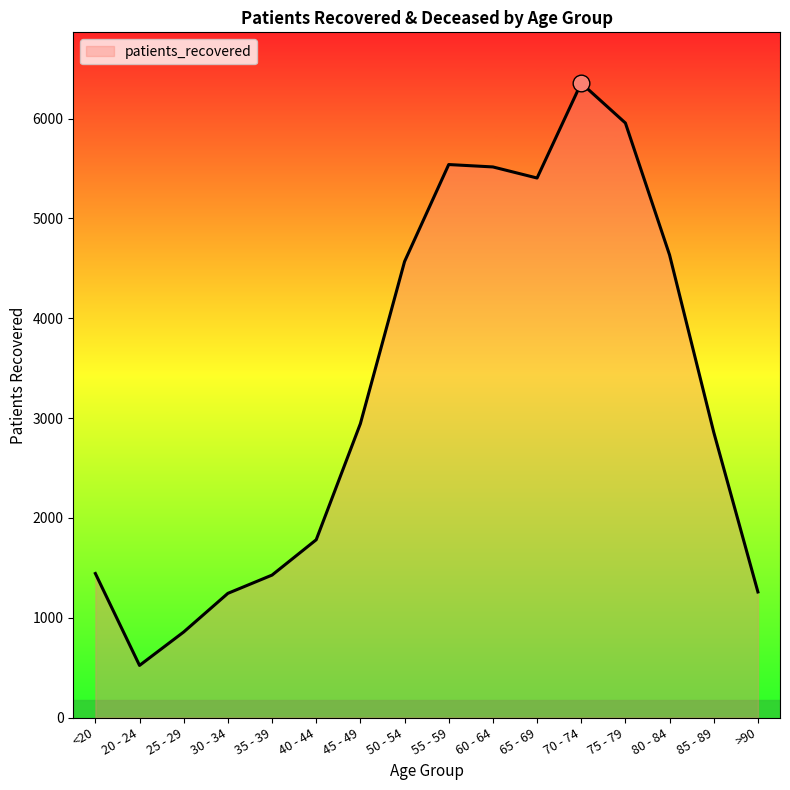

How many categories are shown in the chart?

16